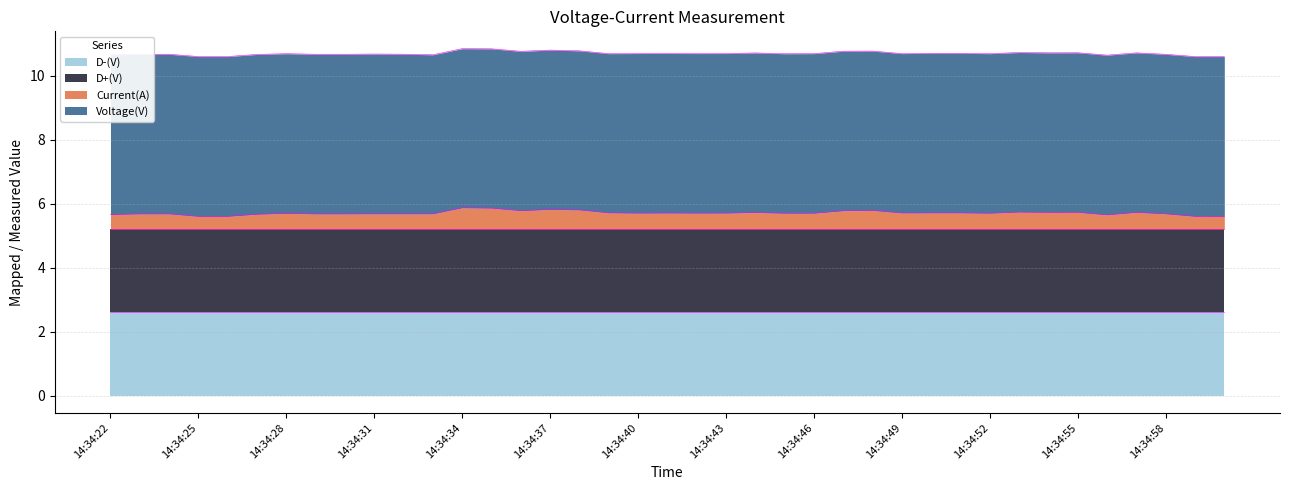

Reading left to right, what are all the values shown in this chart?

Voltage(V): 5.0	5.0	5.0	5.0	5.0	5.0	5.0	5.0	5.0	5.0	5.0	5.0	5.0	5.0	5.0	5.0	5.0	5.0	5.0	5.0	5.0	5.0	5.0	5.0	5.0	5.0	5.0	5.0	5.0	5.0	5.0	5.0	5.0	5.0	5.0	5.0	5.0	5.0	5.0
Current(A): 0.5	0.5	0.5	0.4	0.4	0.5	0.5	0.5	0.5	0.5	0.5	0.5	0.7	0.7	0.6	0.6	0.6	0.5	0.5	0.5	0.5	0.5	0.5	0.5	0.5	0.6	0.6	0.5	0.5	0.5	0.5	0.5	0.5	0.5	0.4	0.5	0.5	0.4	0.4
D+(V): 2.6	2.6	2.6	2.6	2.6	2.6	2.6	2.6	2.6	2.6	2.6	2.6	2.6	2.6	2.6	2.6	2.6	2.6	2.6	2.6	2.6	2.6	2.6	2.6	2.6	2.6	2.6	2.6	2.6	2.6	2.6	2.6	2.6	2.6	2.6	2.6	2.6	2.6	2.6
D-(V): 2.6	2.6	2.6	2.6	2.6	2.6	2.6	2.6	2.6	2.6	2.6	2.6	2.6	2.6	2.6	2.6	2.6	2.6	2.6	2.6	2.6	2.6	2.6	2.6	2.6	2.6	2.6	2.6	2.6	2.6	2.6	2.6	2.6	2.6	2.6	2.6	2.6	2.6	2.6